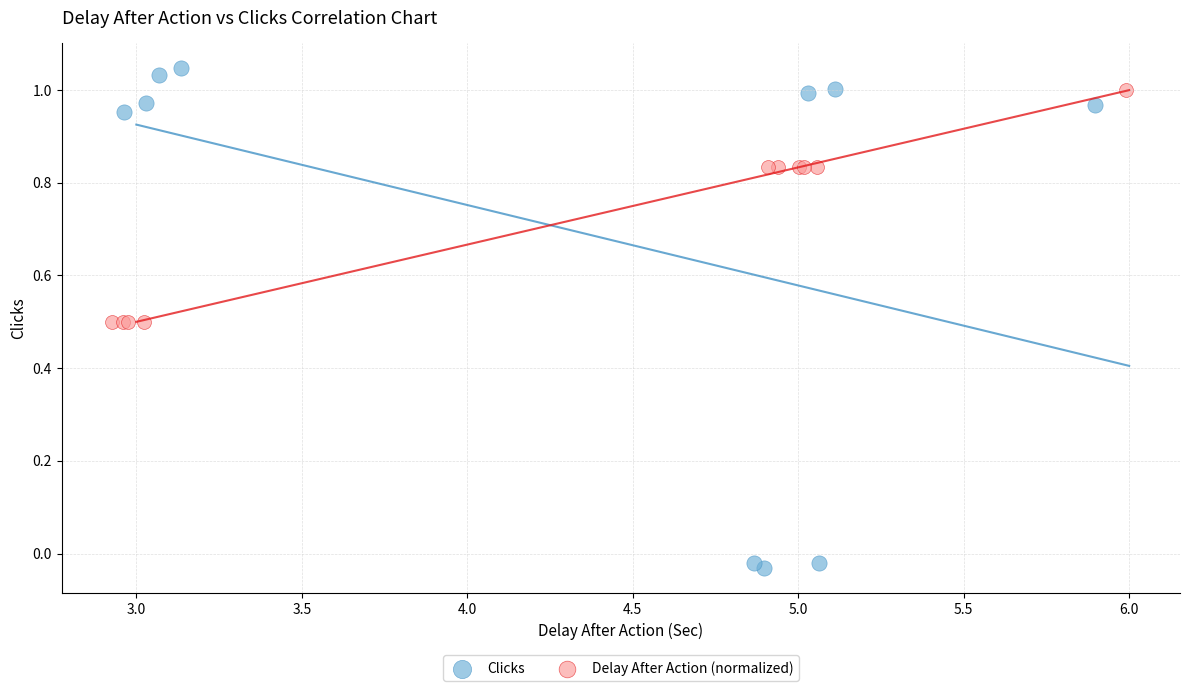

Which series reaches the minimum Y coordinate?

Clicks